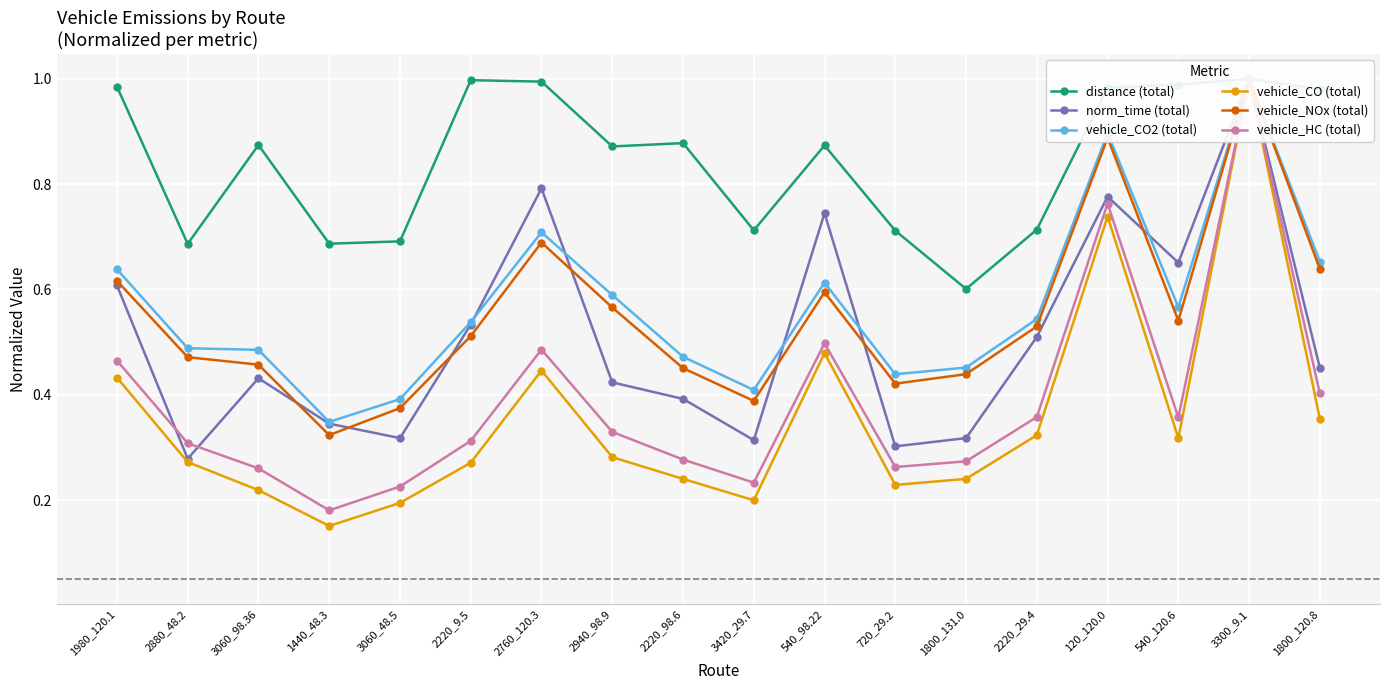

True or false: norm_time (total) has a value of 0.1 at 1800_131.0.

False